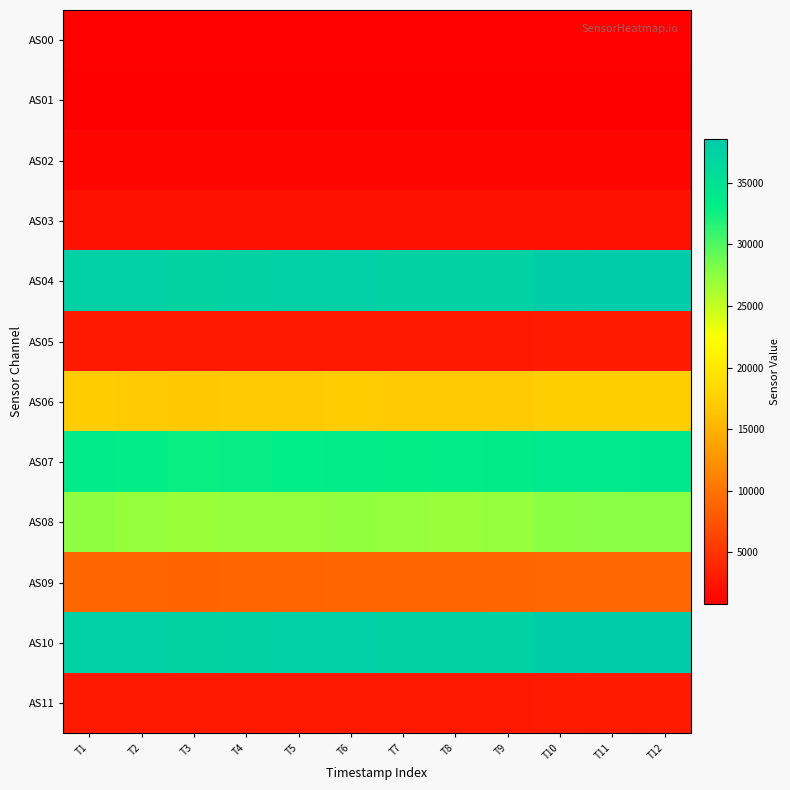

List the series in order of their peak value, lowest first.

AS01, AS00, AS02, AS03, AS05, AS11, AS09, AS06, AS08, AS07, AS04, AS10